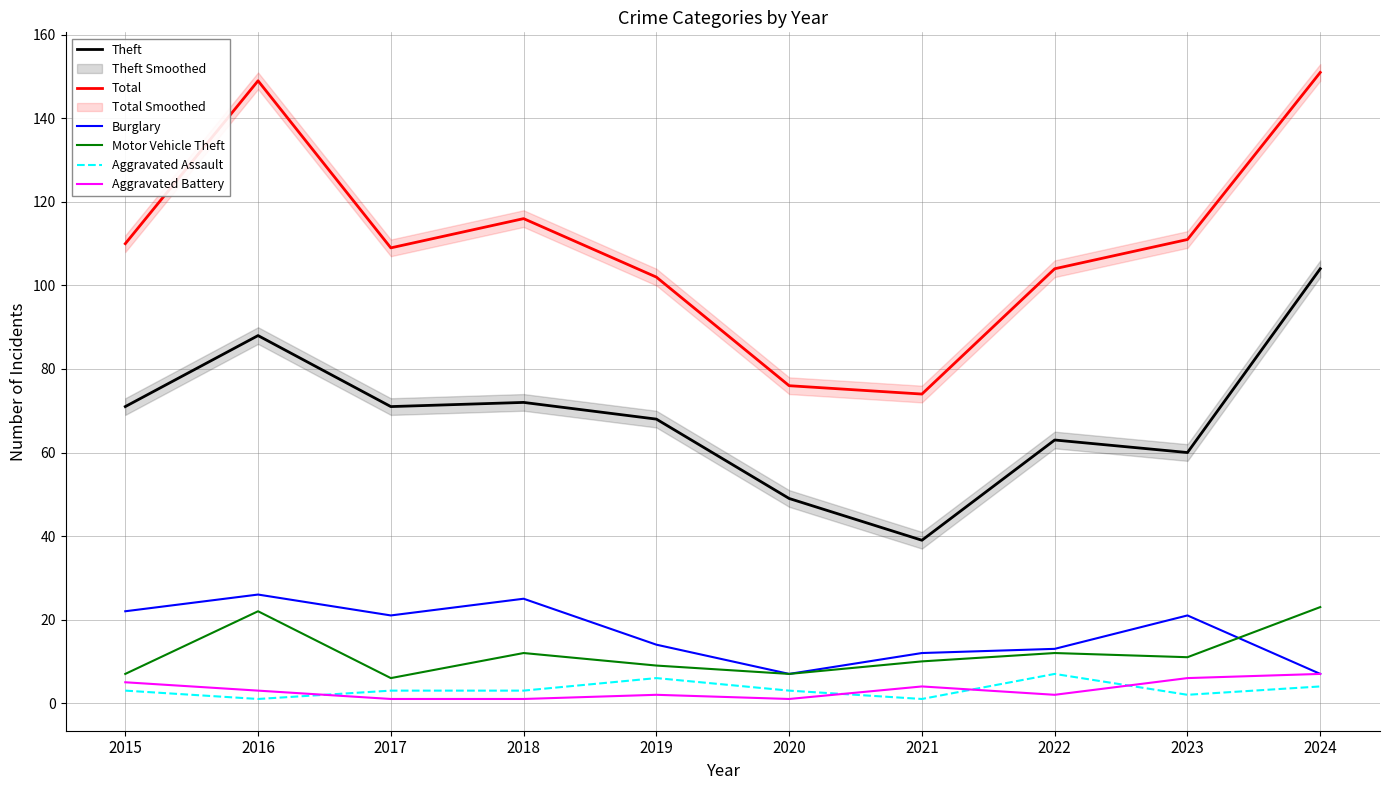

Which series changed the most between 2017 and 2023?

Theft